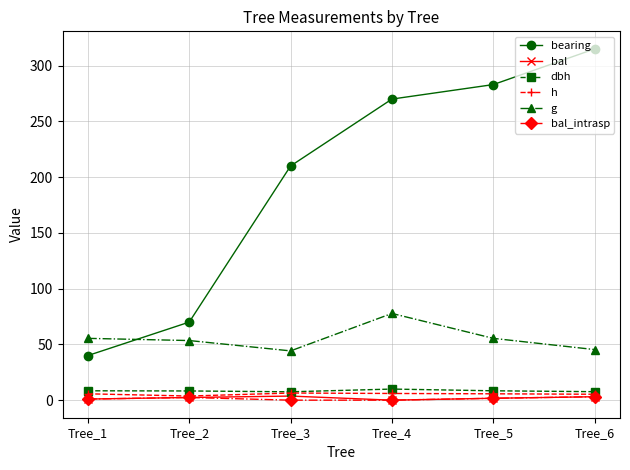

What are all the series names shown in the legend?

bearing, bal, dbh, h, g, bal_intrasp